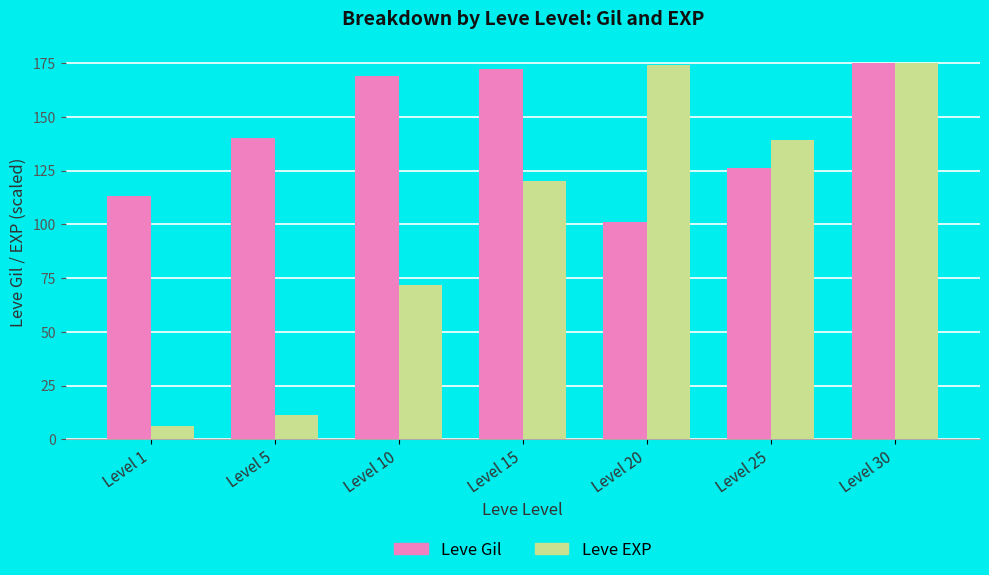

At Level 1, list the series in order from smallest to largest.

Leve EXP, Leve Gil